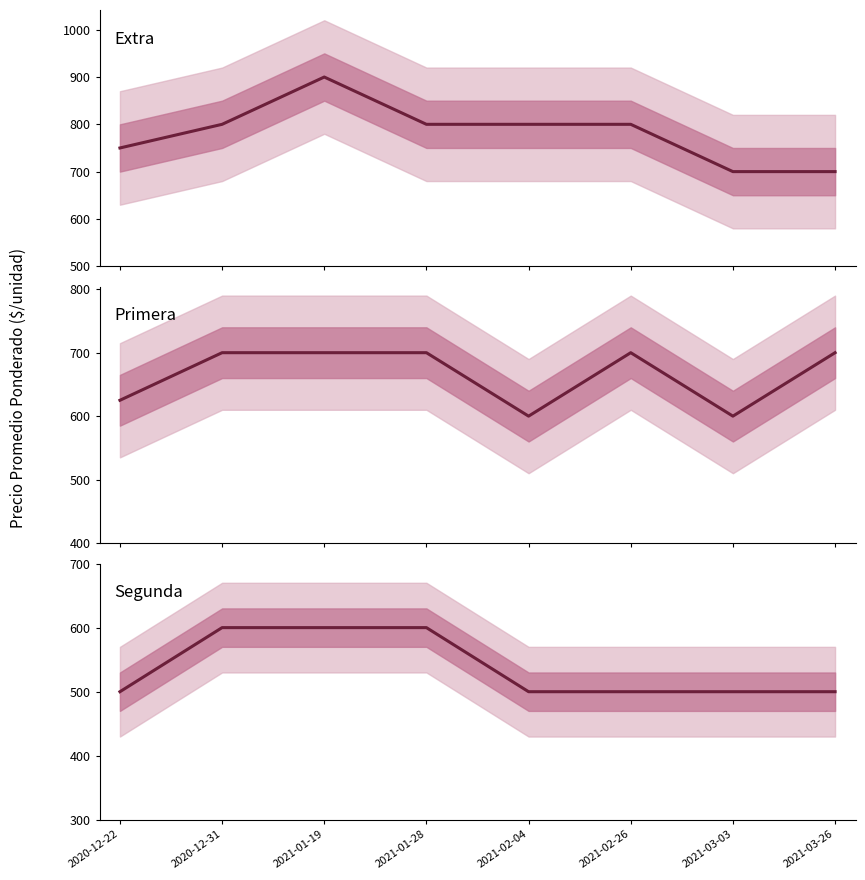

Does the chart display data point markers on the line(s)?

No